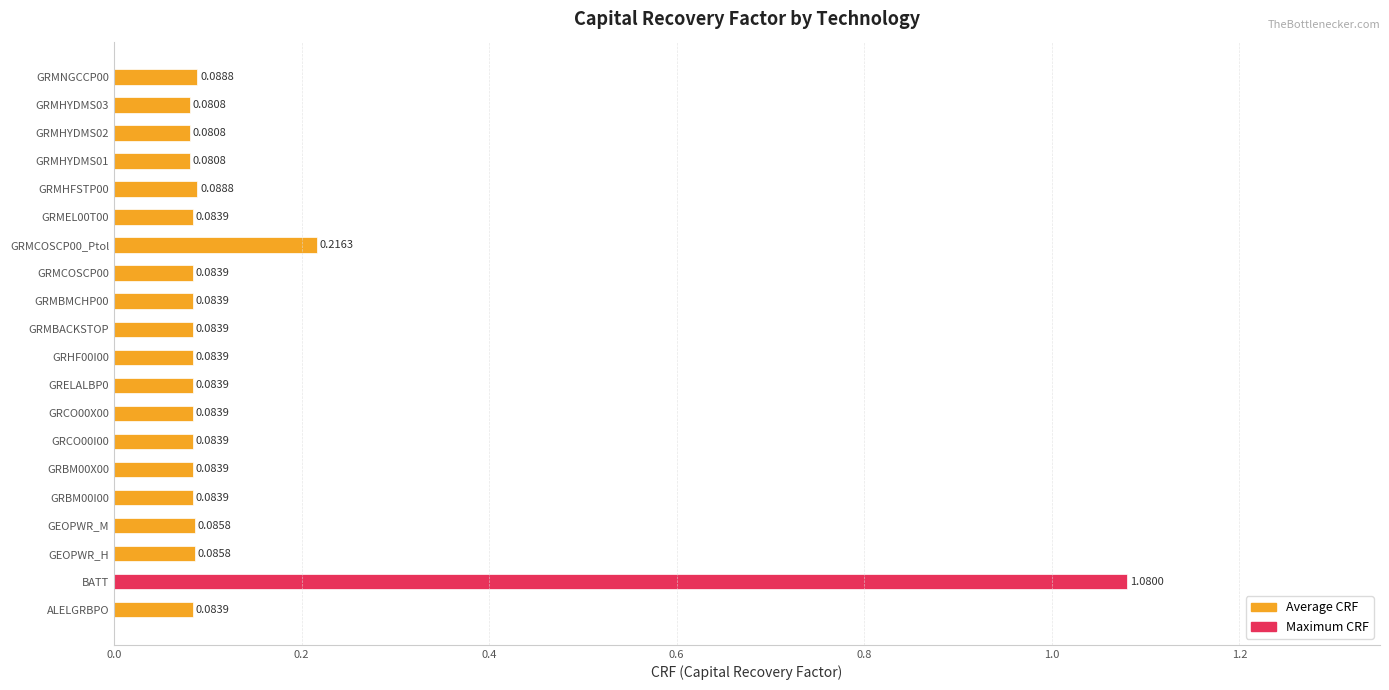

Which category has the highest value across all series?

BATT